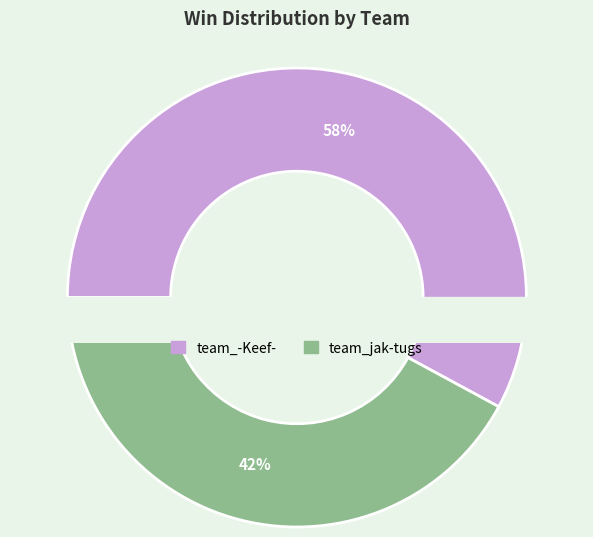

To the nearest percent, what percentage of the pie is team_jak-tugs?

42%